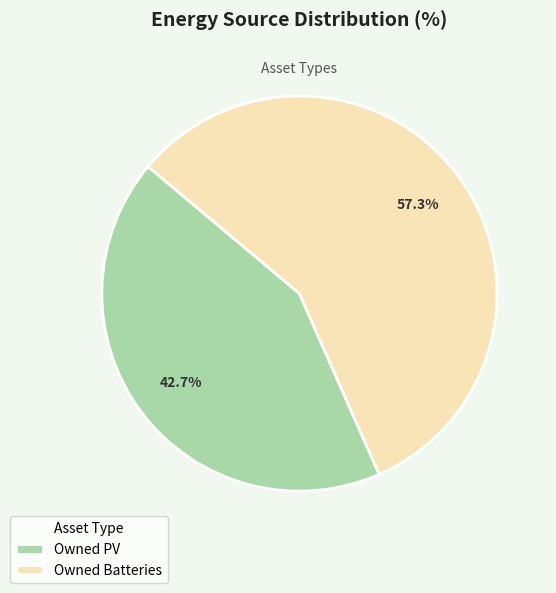

Do Owned Batteries and Owned PV together represent more than half of the pie?

Yes